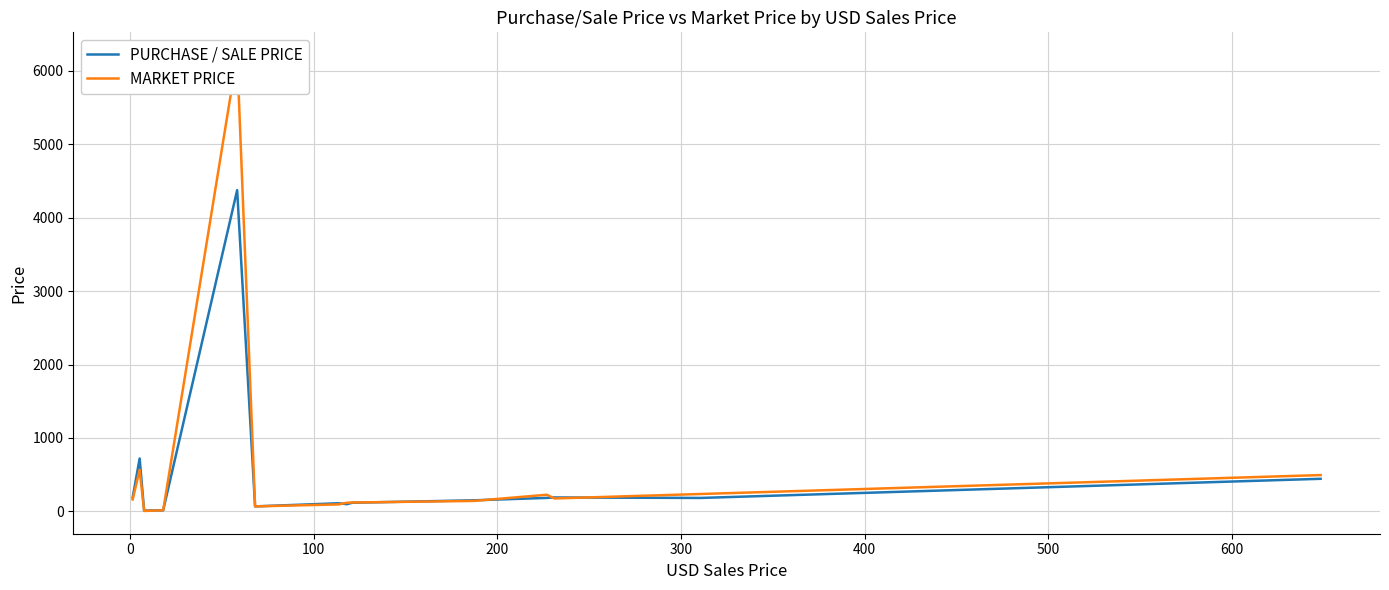

Reading right to left, list all the values displayed in this chart.

PURCHASE / SALE PRICE: 444.2	183.4	189.8	183.9	151.2	118.0	98.4	111.0	68.4	4376.0	16.6	15.1	11.4	721.0	189.1
MARKET PRICE: 494.9	237.2	176.4	227.0	142.9	121.0	118.2	95.4	68.2	6215.0	15.2	15.2	6.5	567.0	163.2